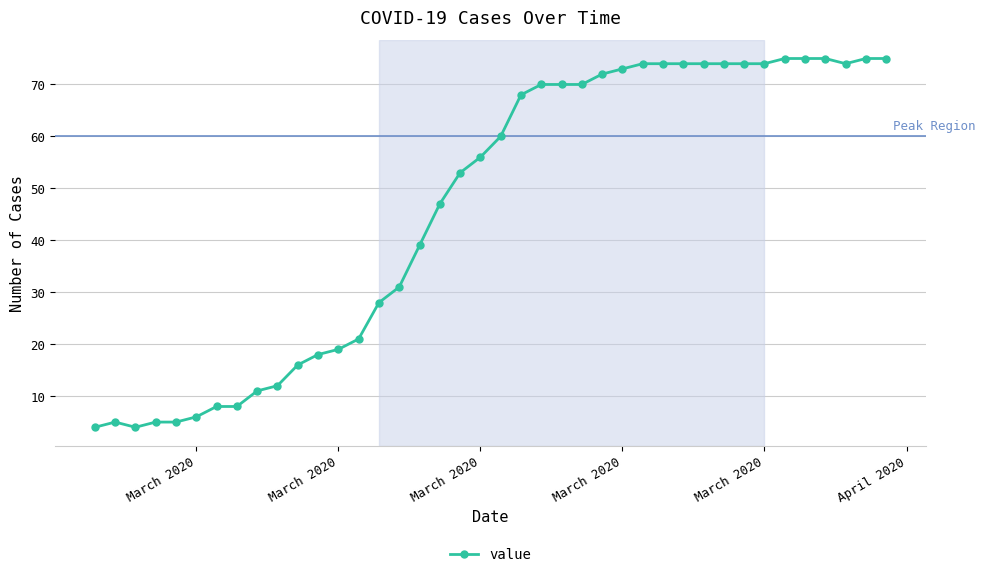

What is the value of the 40th point from the left?

75